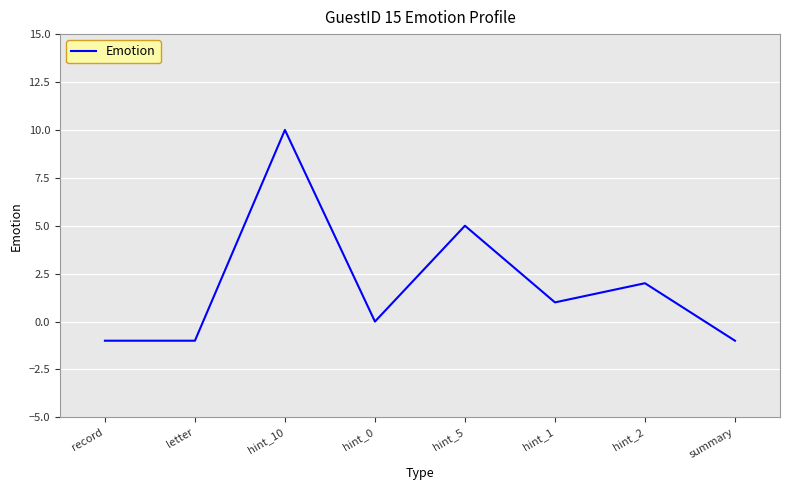

What is the minimum value shown in the chart?

-1